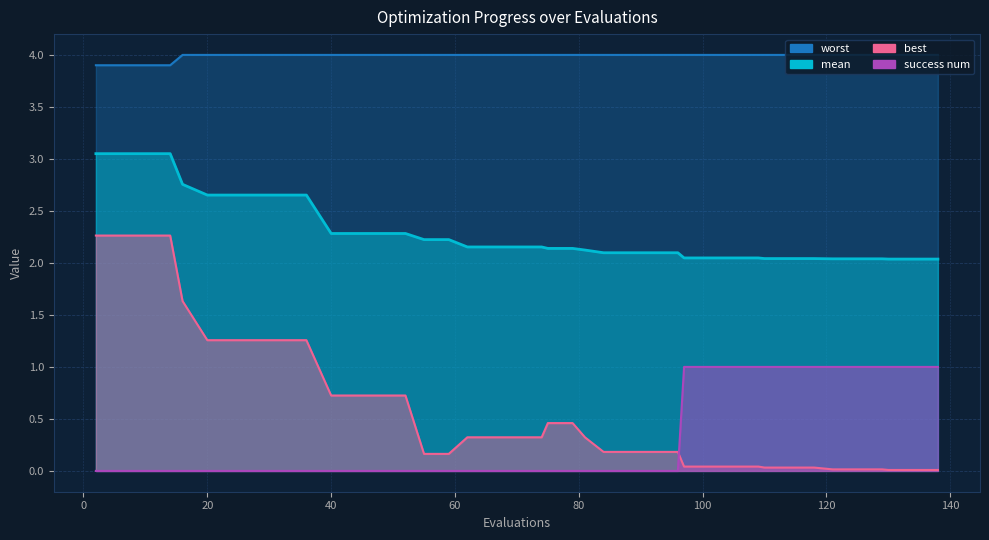

At which category is the sum across all series the highest?

2